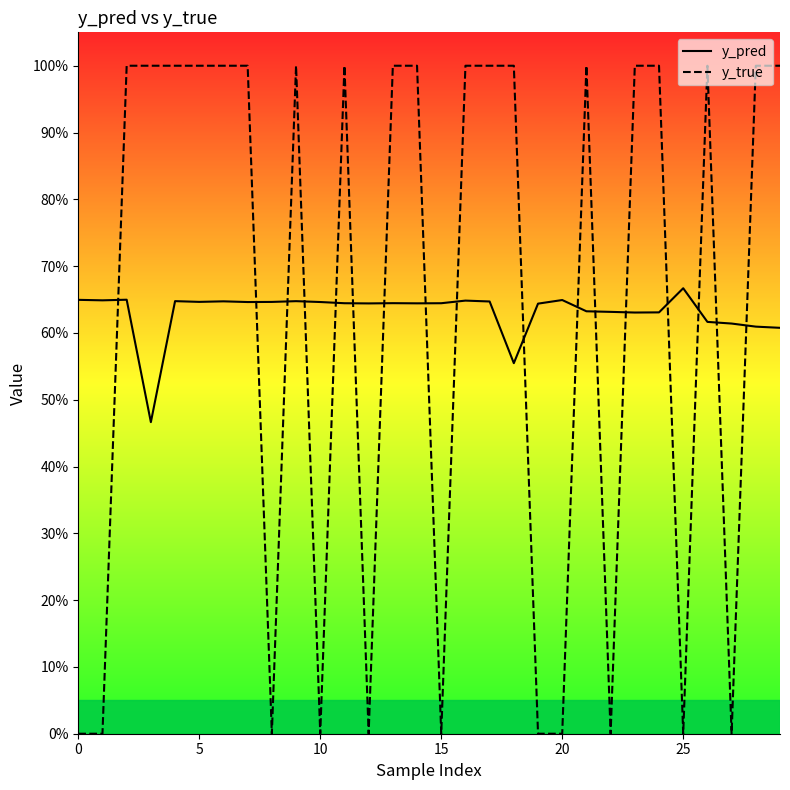

True or false: y_pred and y_true cross at least once.

True